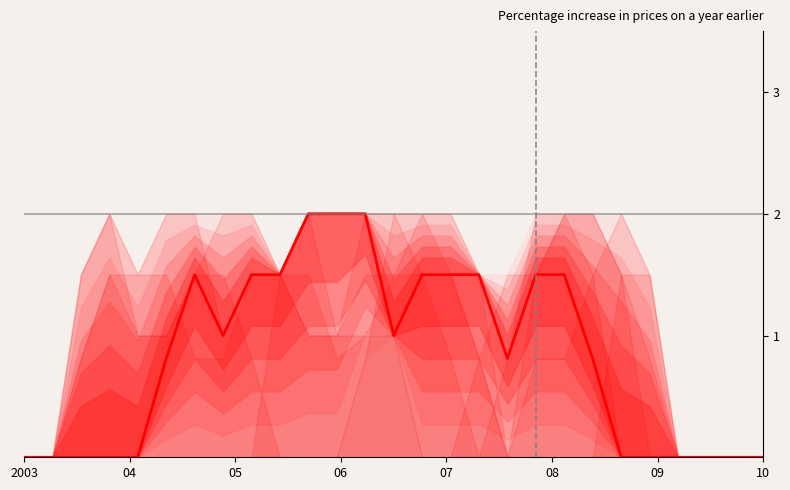

What is the greatest value displayed?

2.0